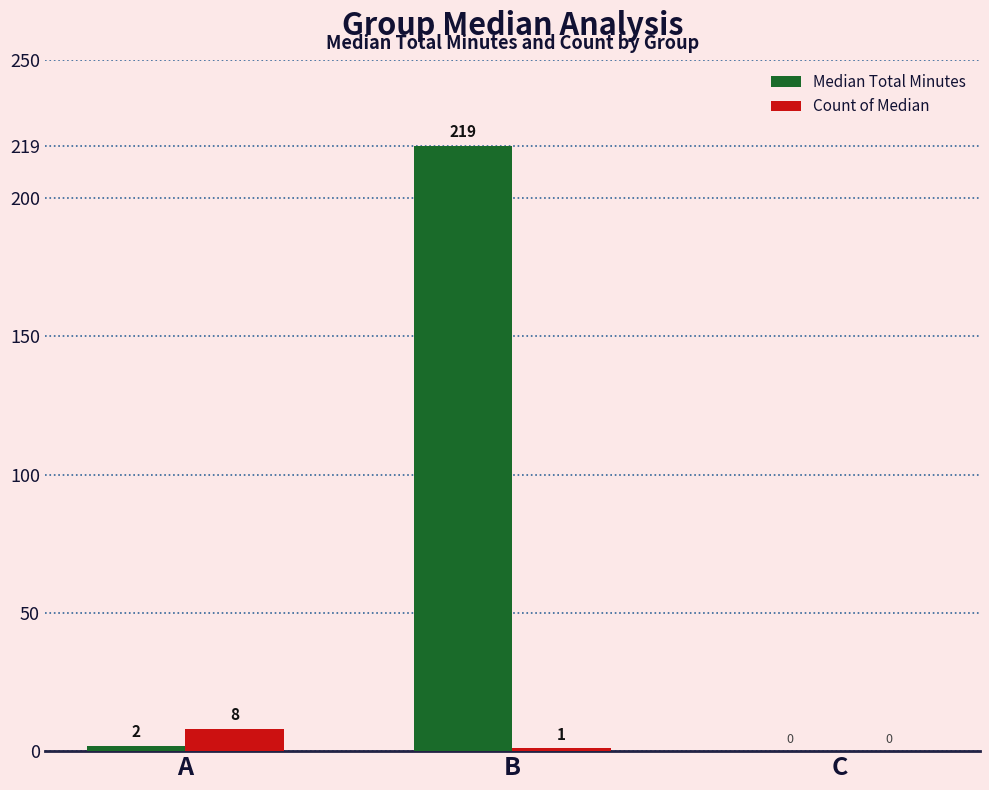

Between B and C, which series saw the biggest shift?

Median Total Minutes